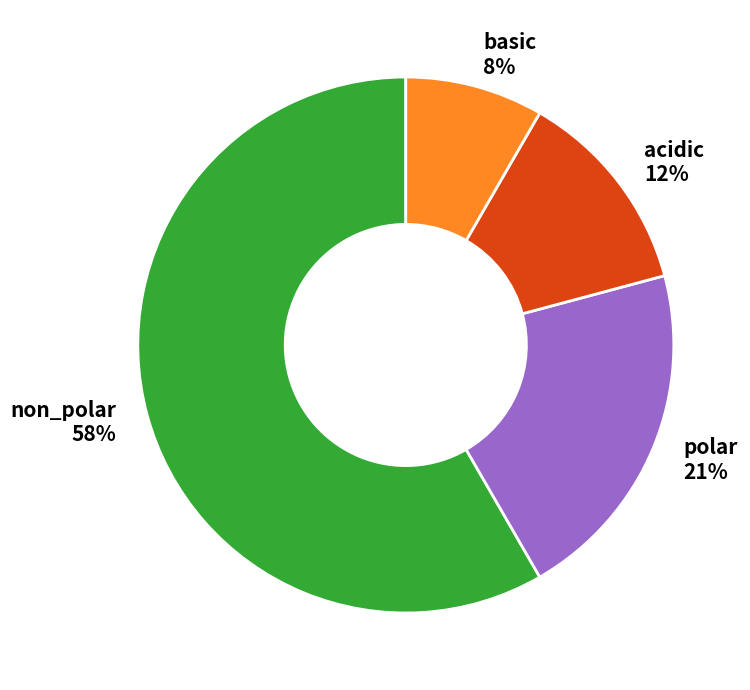

What percentage is the polar slice, to the nearest percent?

21%